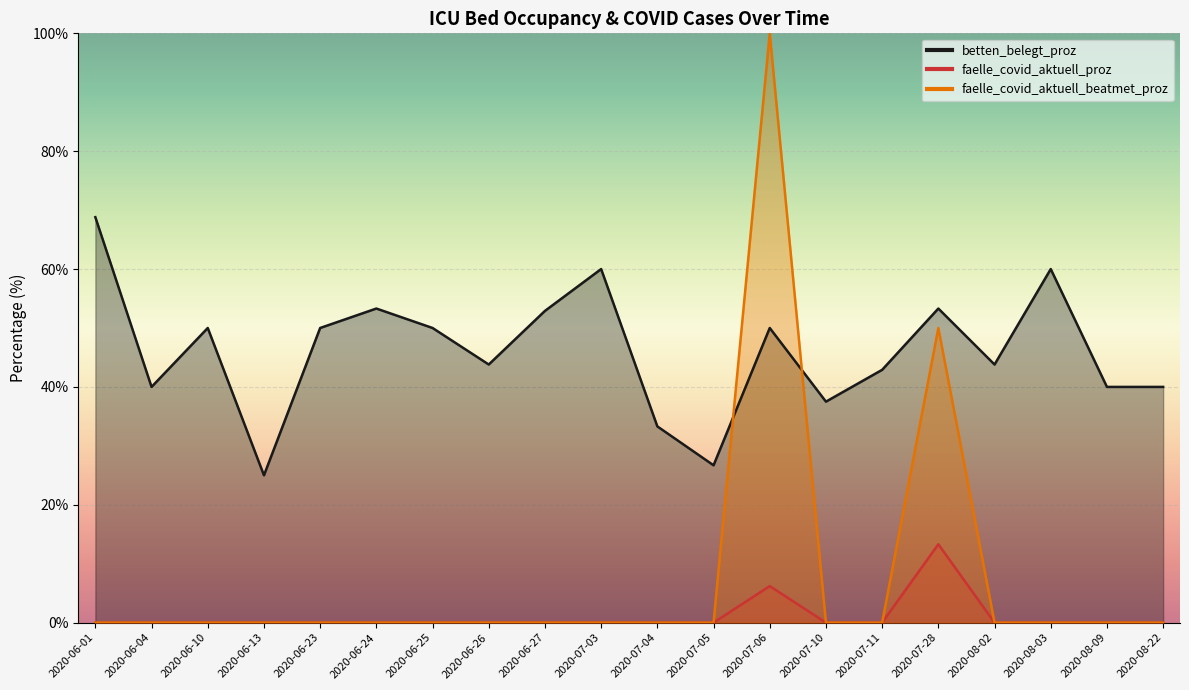

Between 2020-07-03 and 2020-07-10, which series saw the biggest shift?

betten_belegt_proz